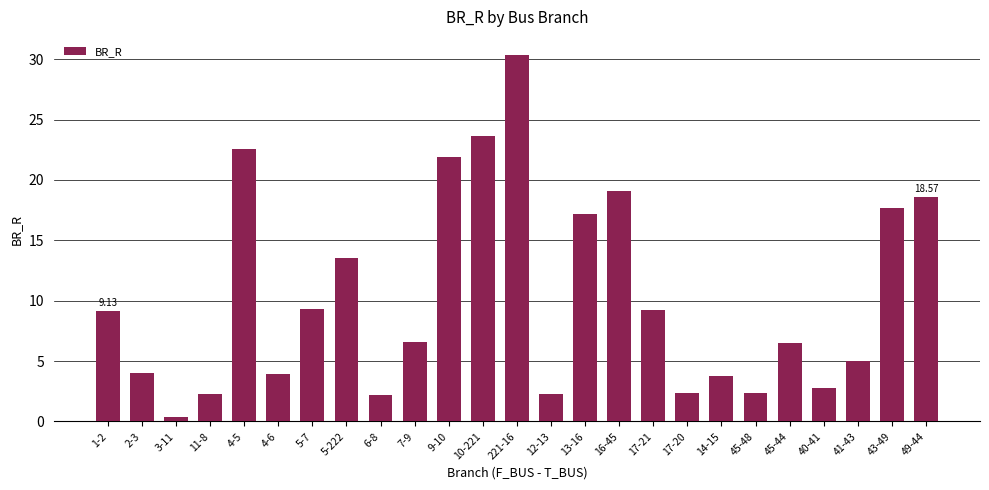

At which category does the chart reach its peak across all series?

221-16